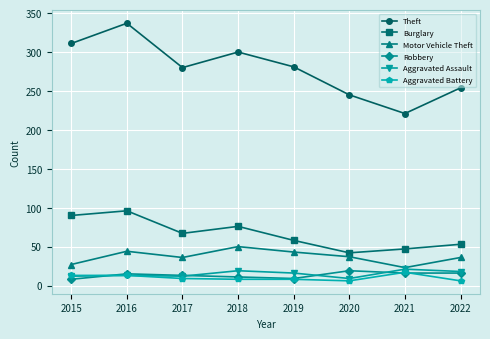

Which series has the widest spread of values?

Theft